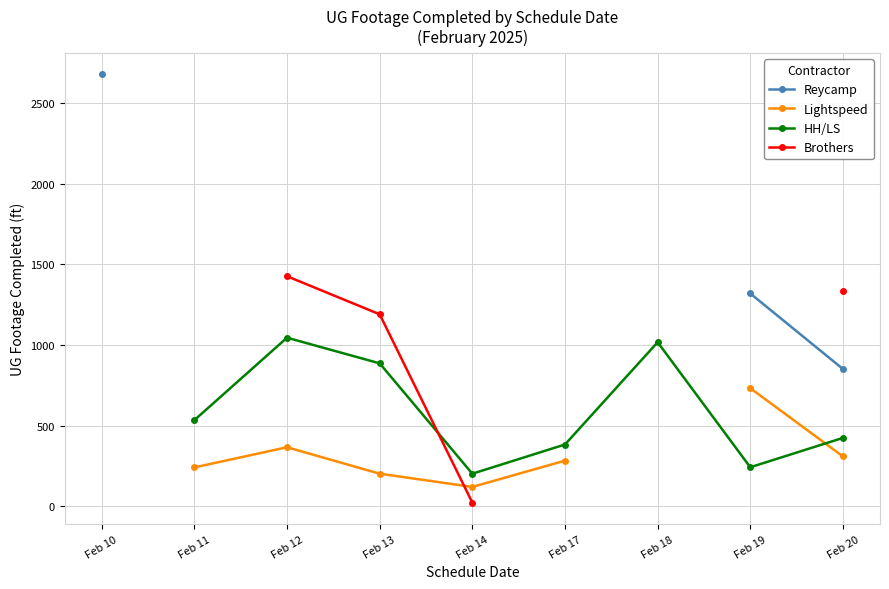

Which series has the widest spread of values?

Reycamp